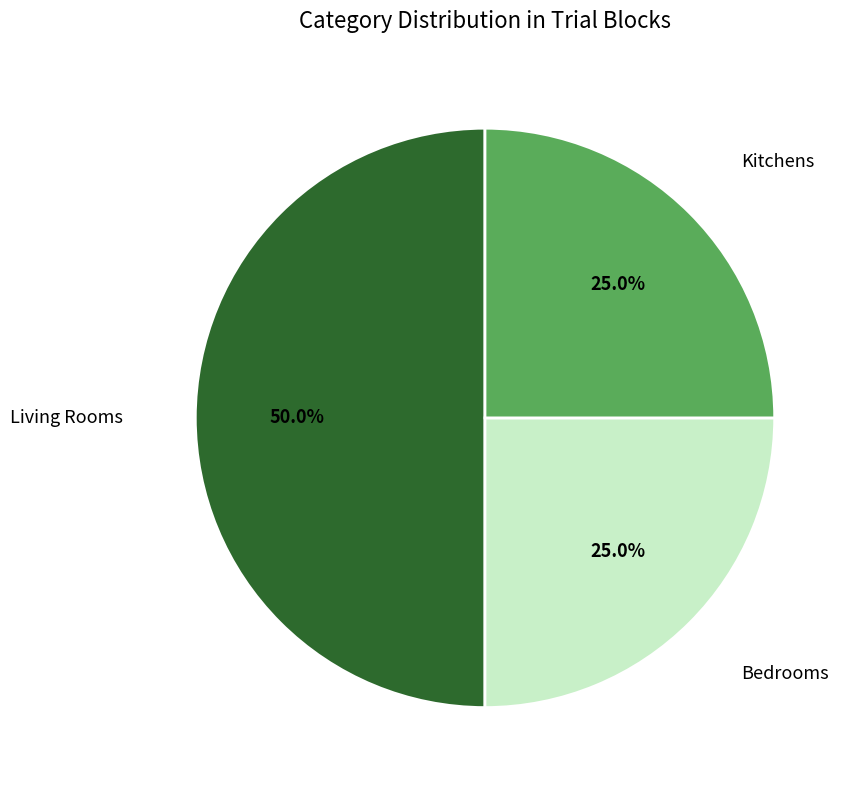

To the nearest percent, what is the average slice percentage?

33%